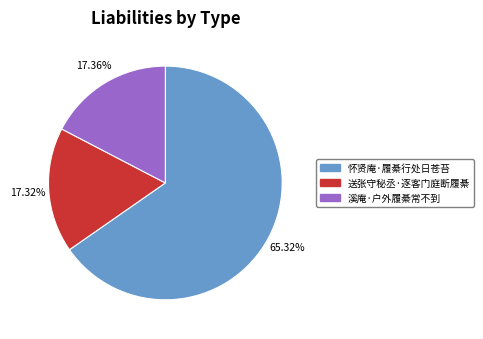

Combined, do 送张守秘丞·逐客门庭断履綦 and 怀贤庵·履綦行处日苍苔 account for over 50%?

Yes